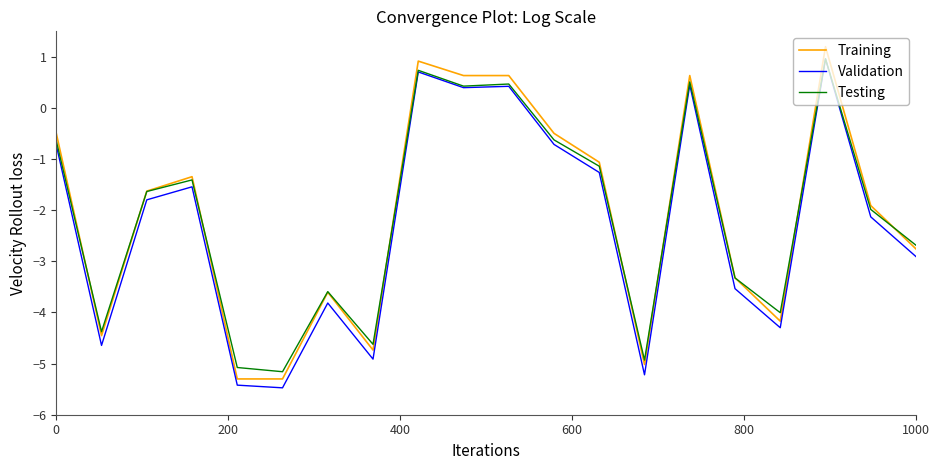

What is the highest value of the Validation series?

1.0